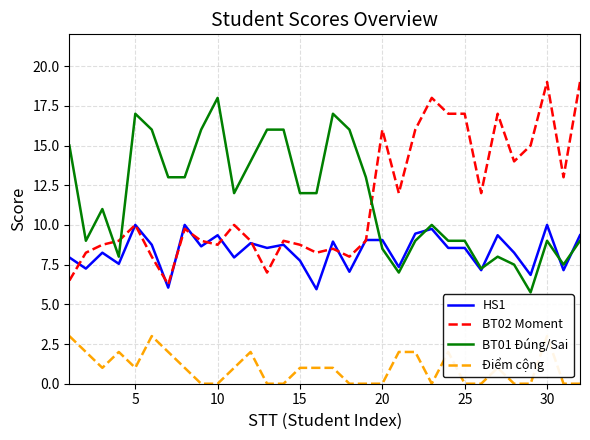

Reading left to right, what are all the values shown in this chart?

HS1: 8.0	7.2	8.2	7.5	10.0	8.8	6.0	10.0	8.7	9.3	8.0	8.8	8.6	8.8	7.8	6.0	8.9	7.0	9.1	9.1	7.3	9.4	9.8	8.6	8.6	7.2	9.3	8.2	6.8	10.0	7.2	9.3
BT02 Moment: 6.5	8.2	8.8	9.0	10.0	8.0	6.2	9.8	9.0	8.8	10.0	9.0	7.0	9.0	8.8	8.2	8.5	8.0	9.0	16.0	12.0	16.0	18.0	17.0	17.0	12.0	17.0	14.0	15.0	19.0	13.0	19.0
BT01 Đúng/Sai: 15.0	9.0	11.0	8.0	17.0	16.0	13.0	13.0	16.0	18.0	12.0	14.0	16.0	16.0	12.0	12.0	17.0	16.0	13.0	8.5	7.0	9.0	10.0	9.0	9.0	7.2	8.0	7.5	5.8	9.0	7.5	9.0
Điểm cộng: 3.0	2.0	1.0	2.0	1.0	3.0	2.0	1.0	0.0	0.0	1.0	2.0	0.0	0.0	1.0	1.0	1.0	0.0	0.0	0.0	2.0	2.0	0.0	2.0	0.0	0.0	1.0	0.0	0.0	3.0	0.0	0.0